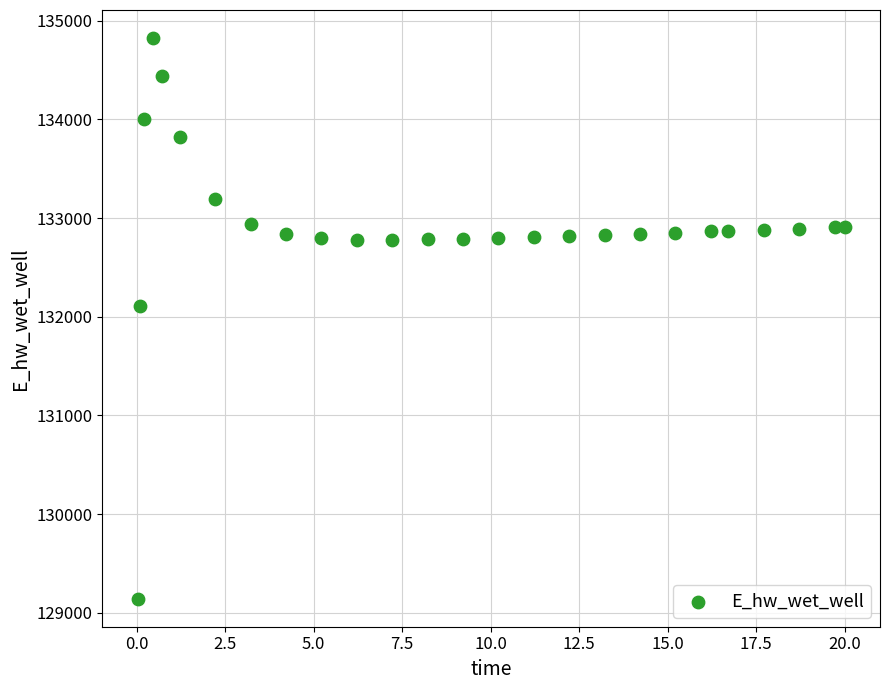

What Y value in the scatter plot is closest to 131983?

132108.0